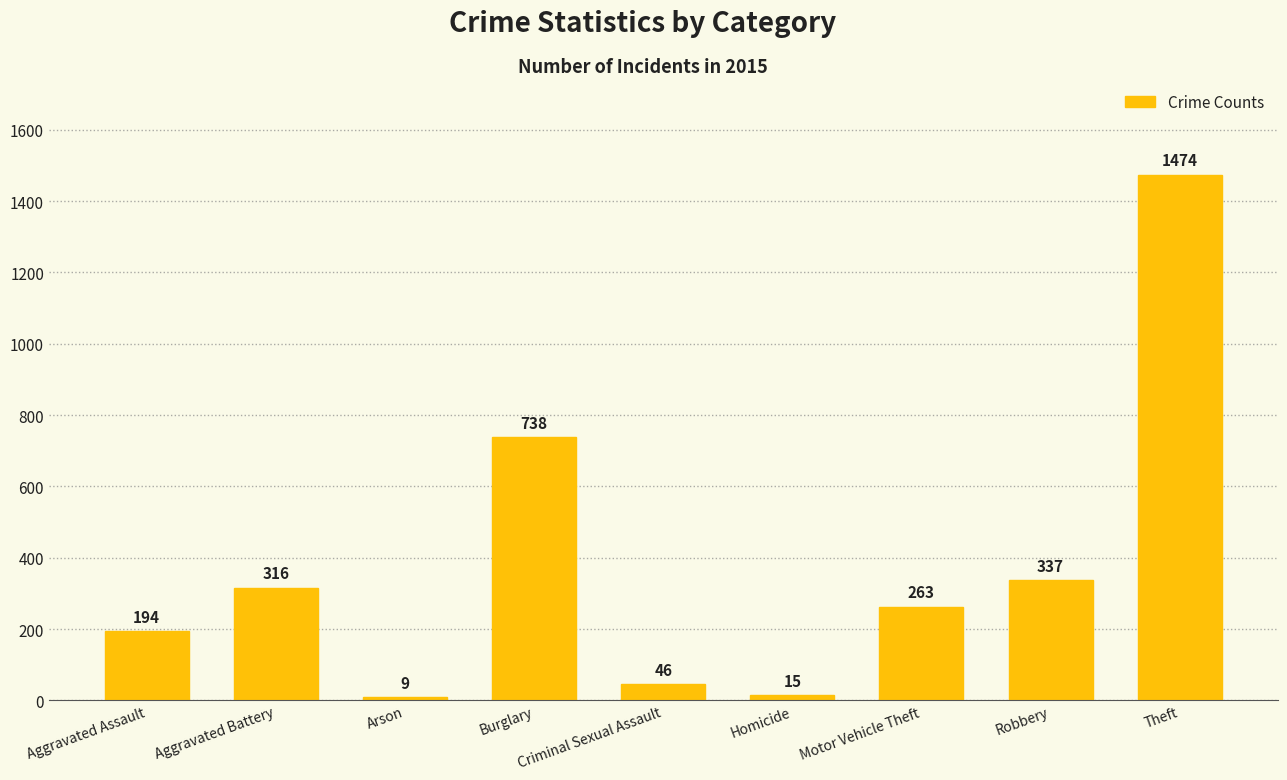

The chart shows a value of 488 at Aggravated Battery. True or false?

False